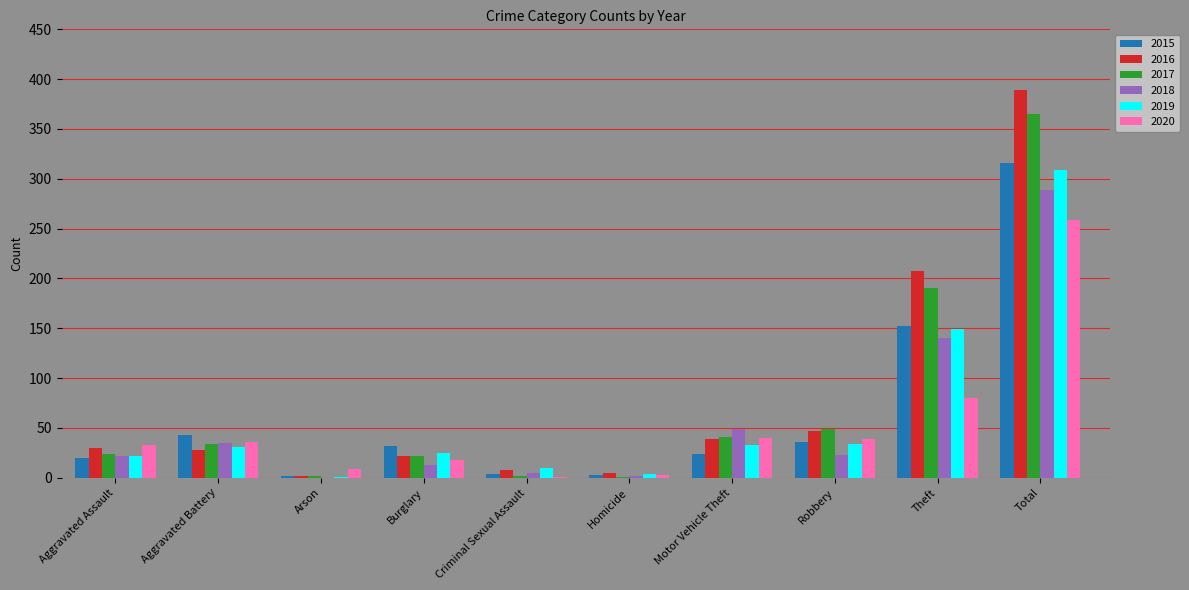

What are all the series names shown in the legend?

2015, 2016, 2017, 2018, 2019, 2020